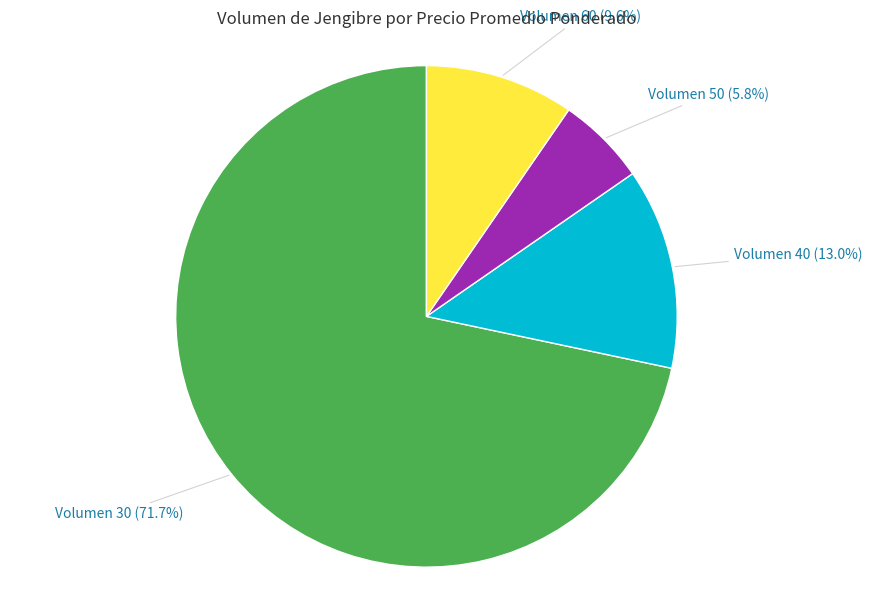

To the nearest percent, what is the average slice percentage?

25%